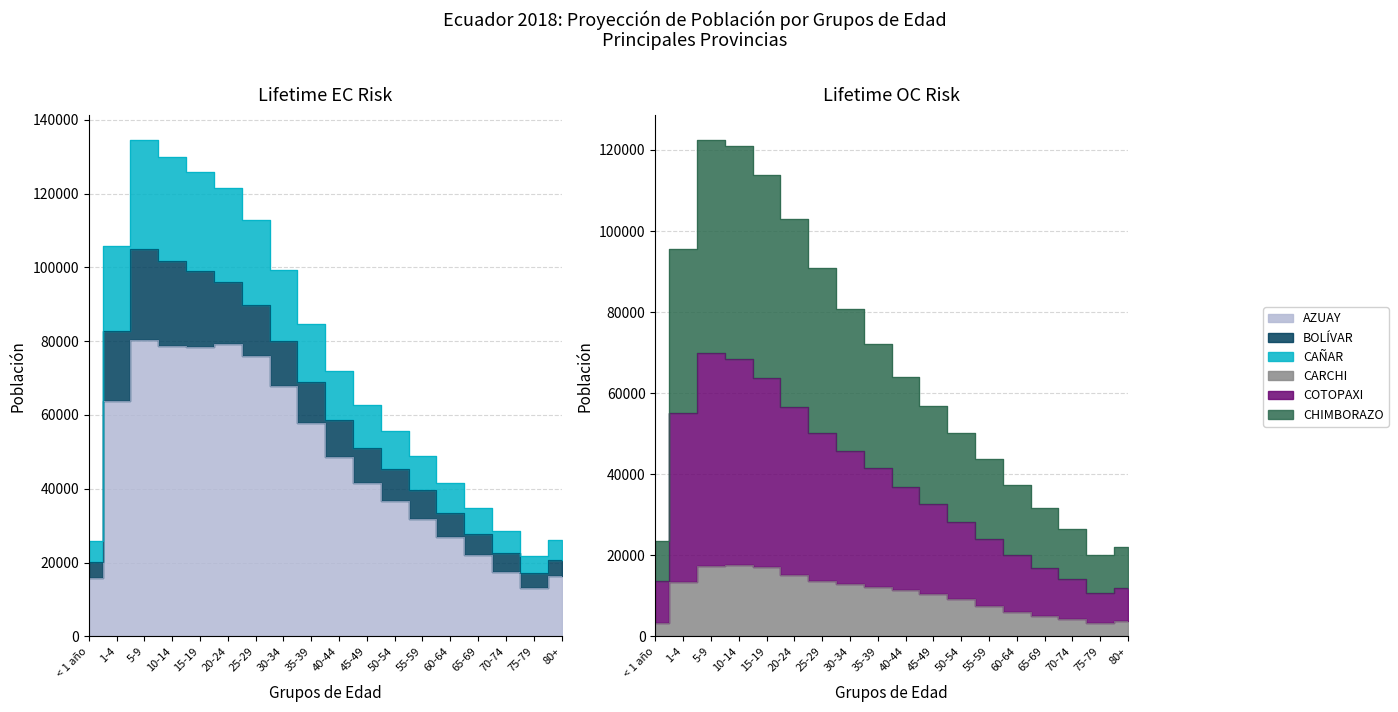

What is the difference between the maximum and minimum values in the CARCHI series?

14458